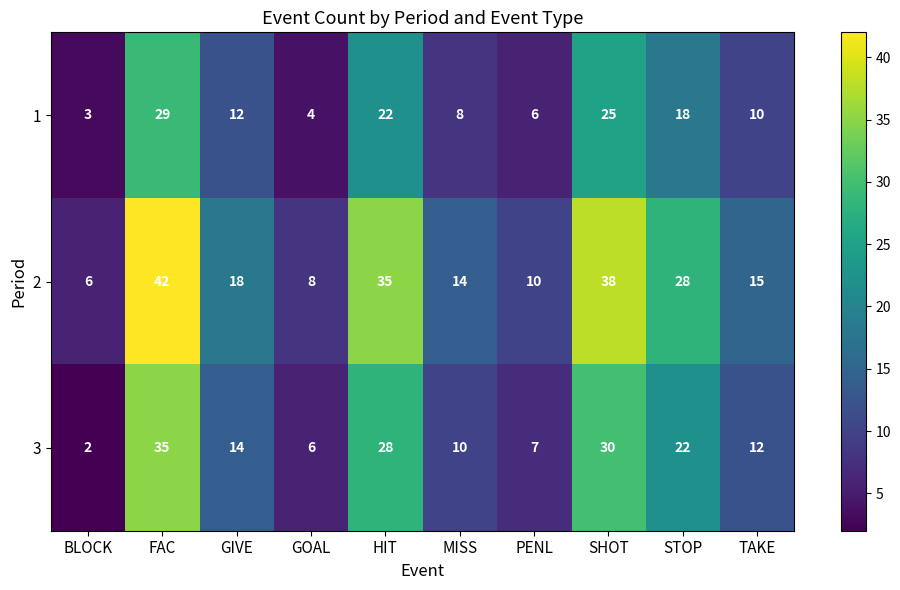

How many series are shown in this chart?

3